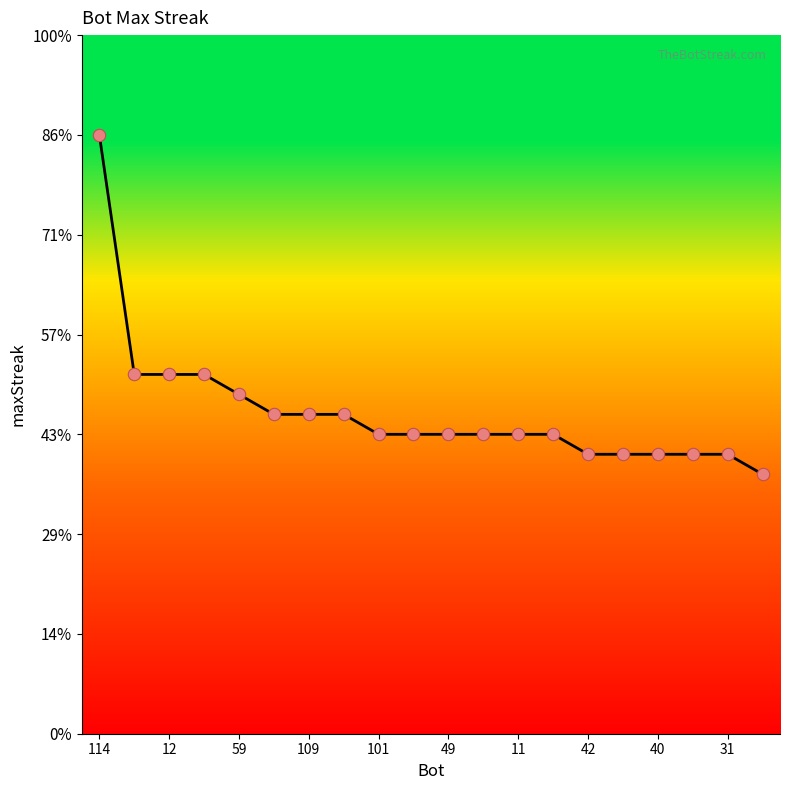

Which has a higher value, 10 or 101?

10